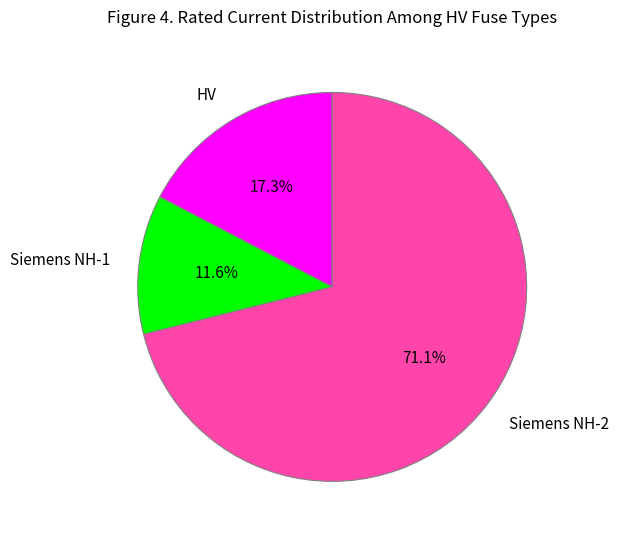

Which category has the smallest portion of the pie?

Siemens NH-1